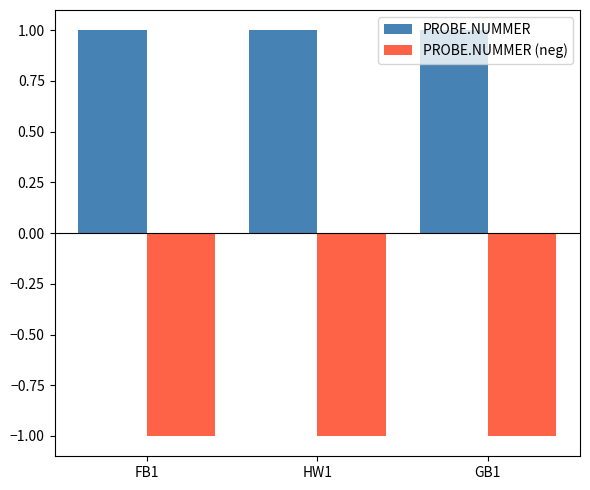

What position from the right is FB1?

3